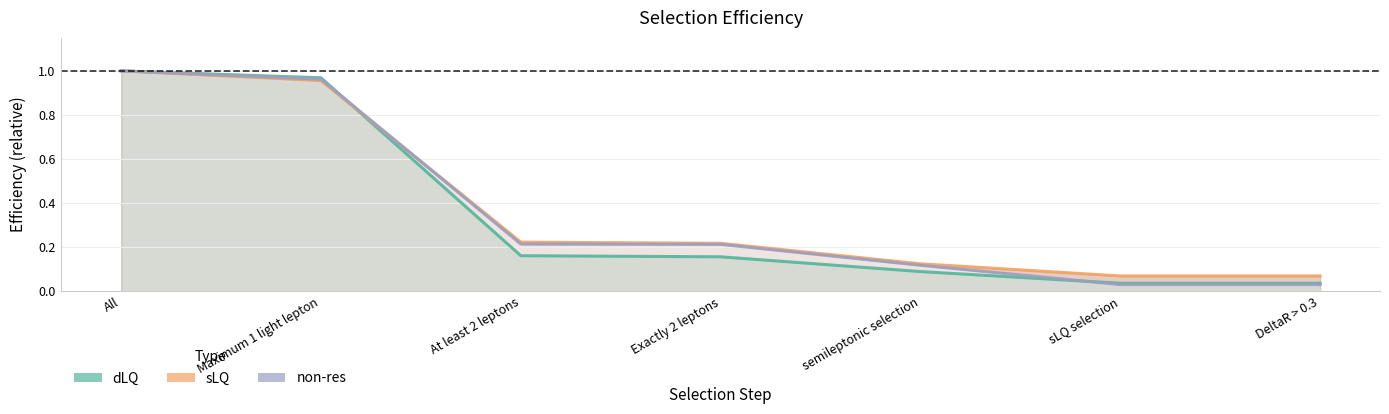

Rank the series by their average value, from highest to lowest.

sLQ, non-res, dLQ